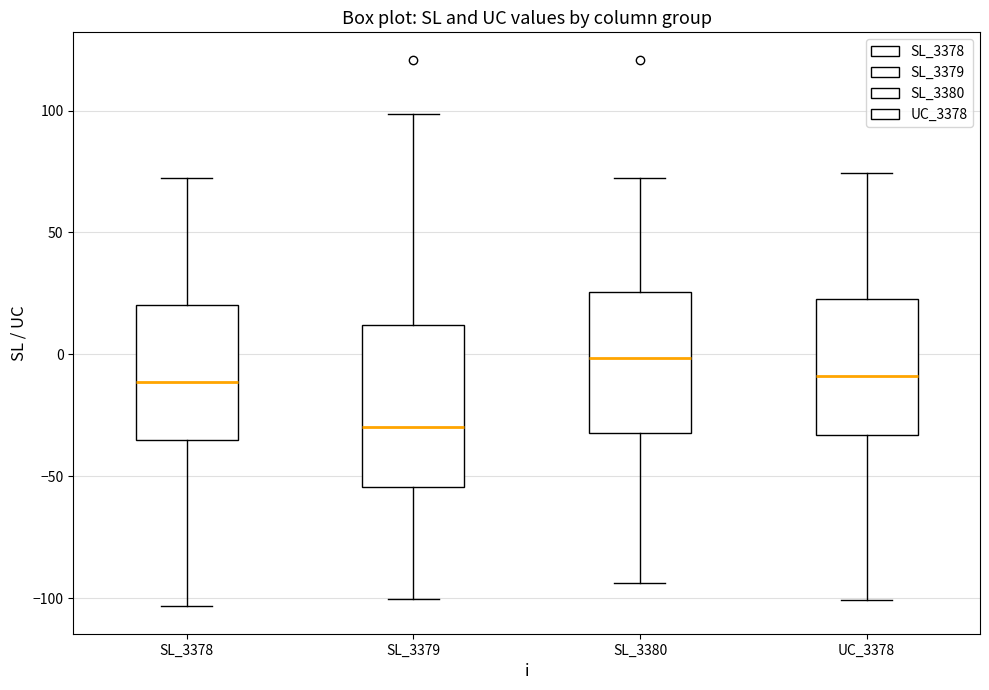

Reading left to right, read every box against the y-axis: the position of its median line, the range the box covers, and the ends of its whiskers. The values are not printed on the chart, so give them approximately, as read against the axis.

SL_3378: median -10, box -35 to 20, whiskers -105 to 75
SL_3379: median -30, box -55 to 10, whiskers -100 to 100
SL_3380: median 0, box -30 to 25, whiskers -95 to 75
UC_3378: median -10, box -35 to 25, whiskers -100 to 75